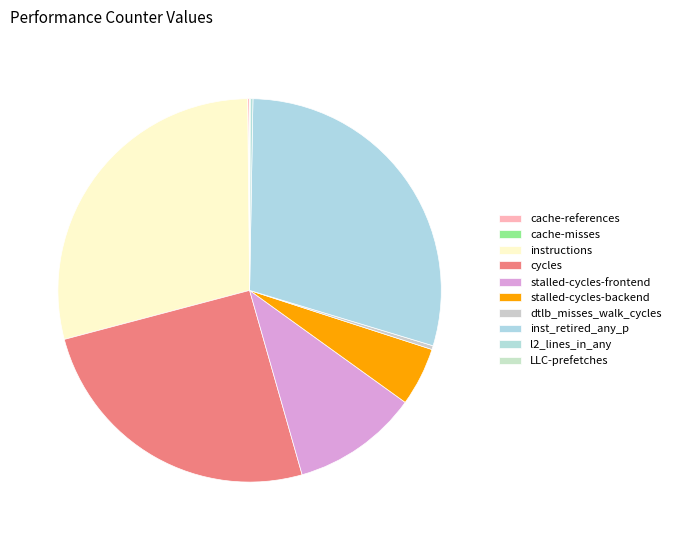

Rank the categories by value from highest to lowest.

inst_retired_any_p, instructions, cycles, stalled-cycles-frontend, stalled-cycles-backend, dtlb_misses_walk_cycles, l2_lines_in_any, cache-references, LLC-prefetches, cache-misses